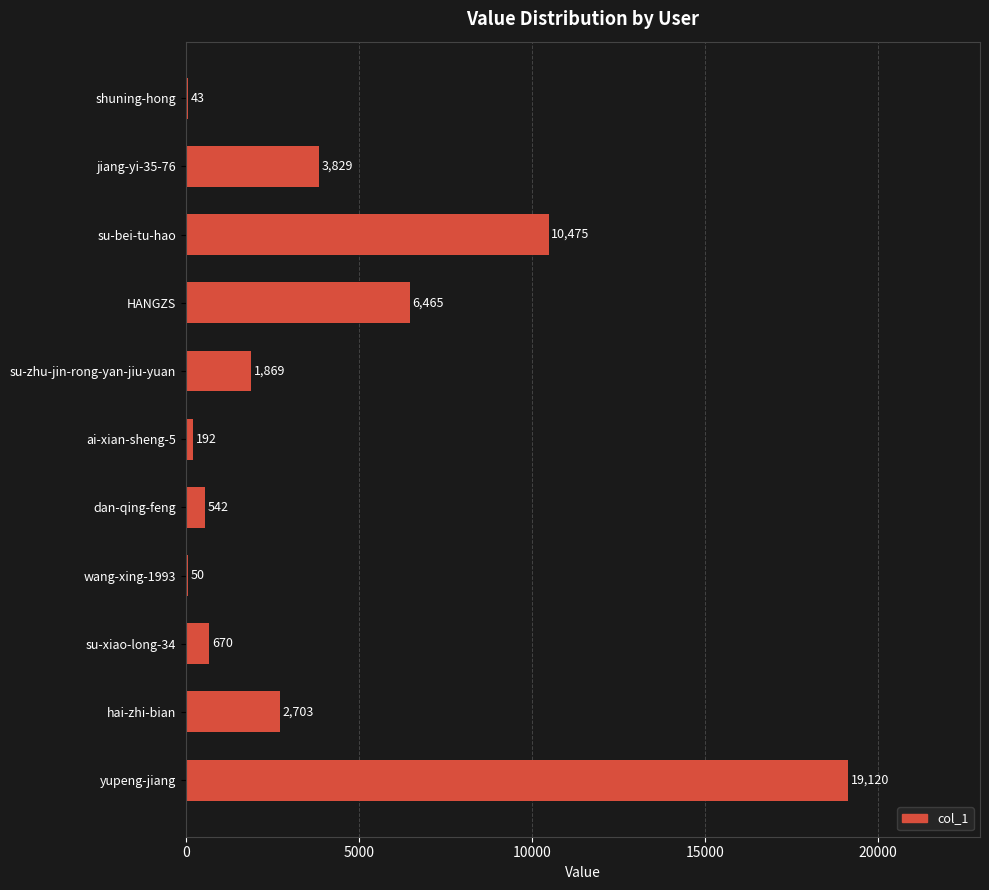

What is the ratio of the value at yupeng-jiang to the value at jiang-yi-35-76?

5.0